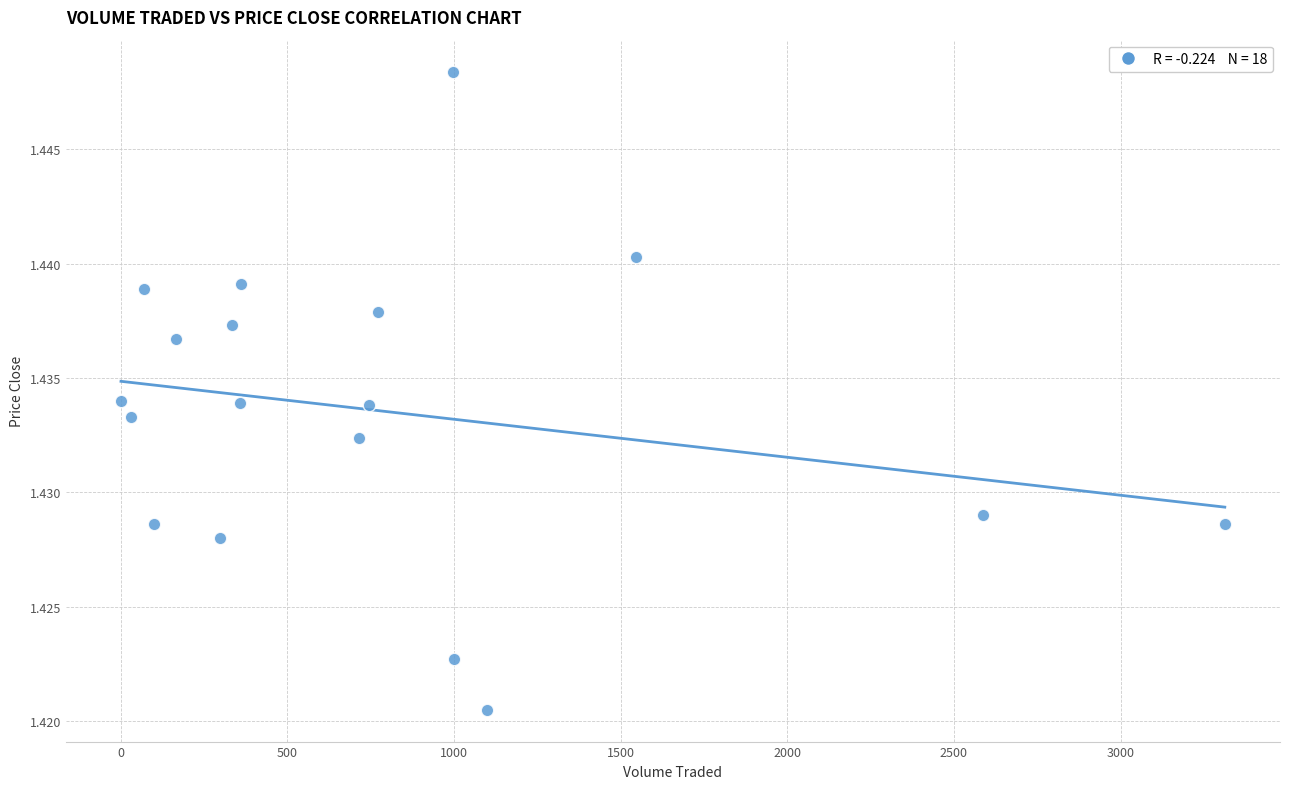

What is the range of X values (max minus min)?

3311.5